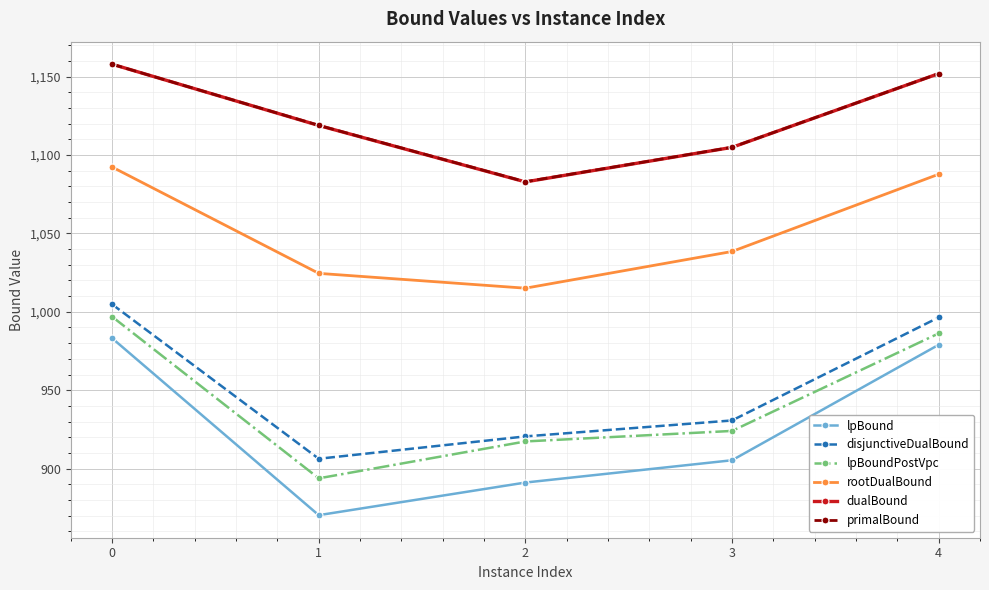

What is the value of the disjunctiveDualBound point at the 4th from the left?

930.7